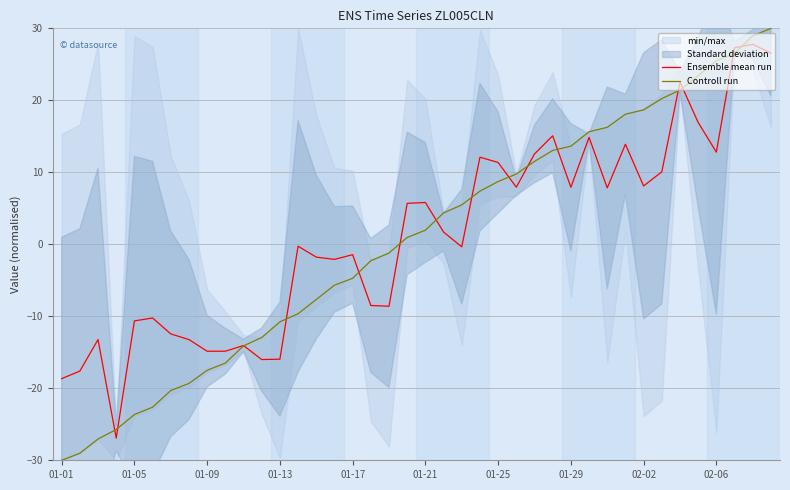

What is the lowest value of the Controll run series?

-30.0